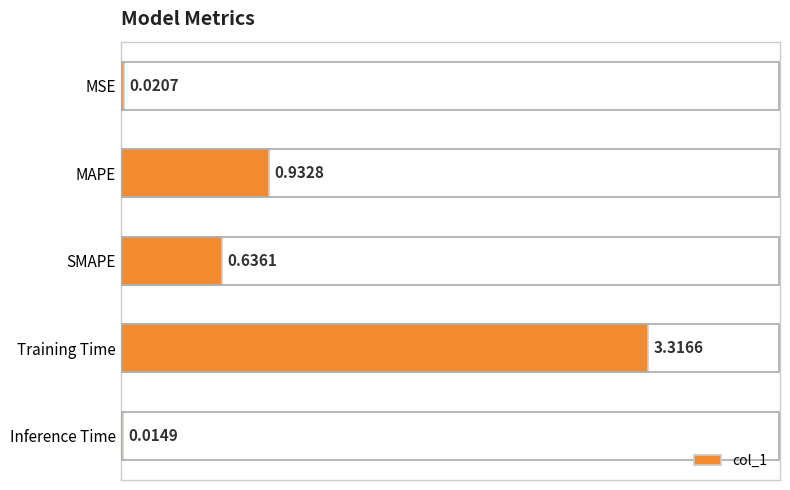

What is the label of the 2nd bar from the bottom?

Training Time